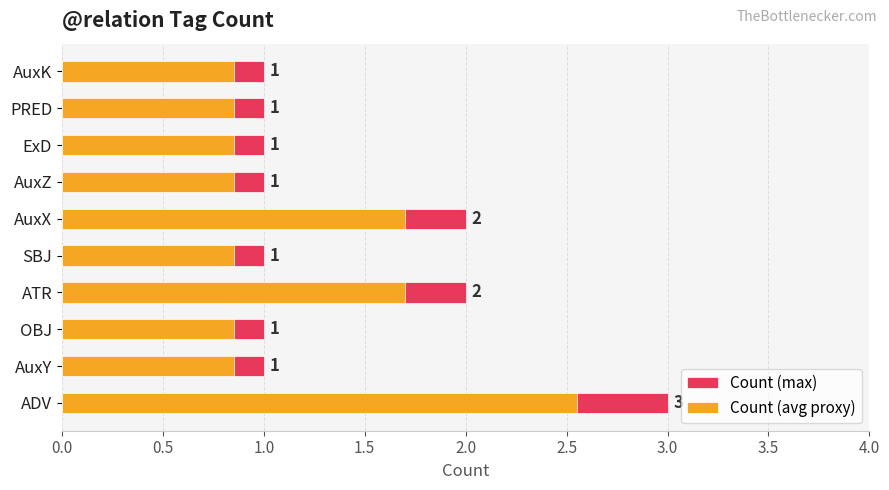

What is the difference between the maximum and minimum values in the Count (avg proxy) series?

1.7